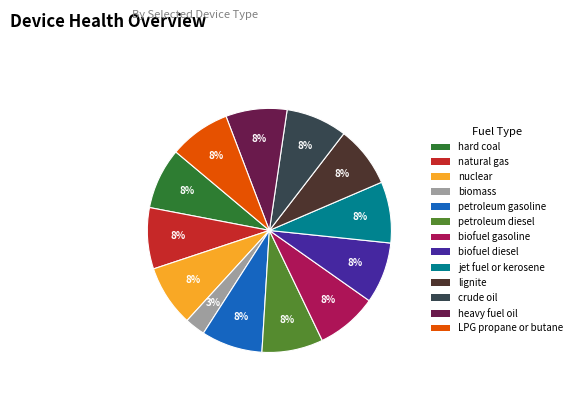

Count the number of slices in the pie.

13